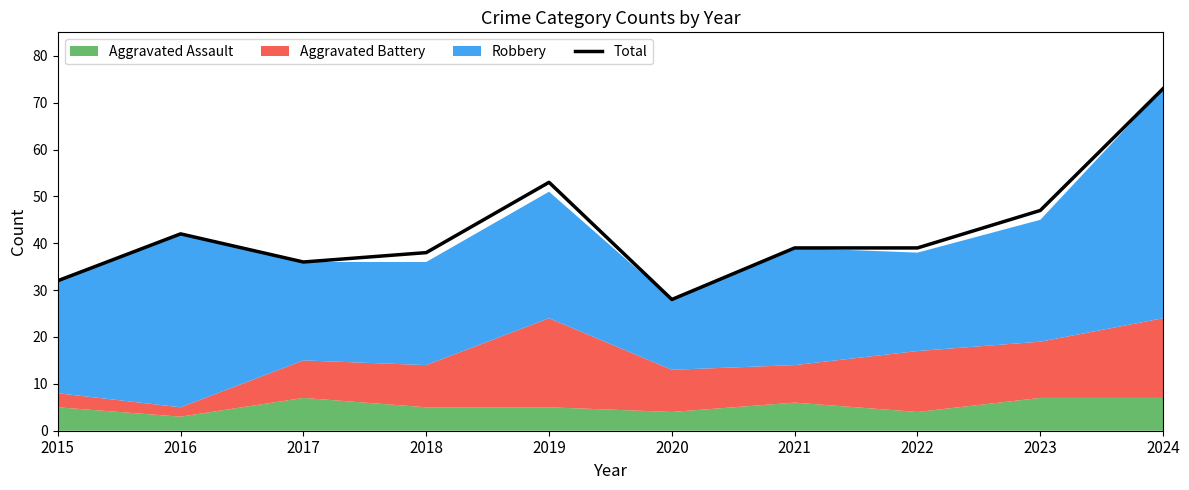

The value of Total at 2018 is 38. True or false?

True